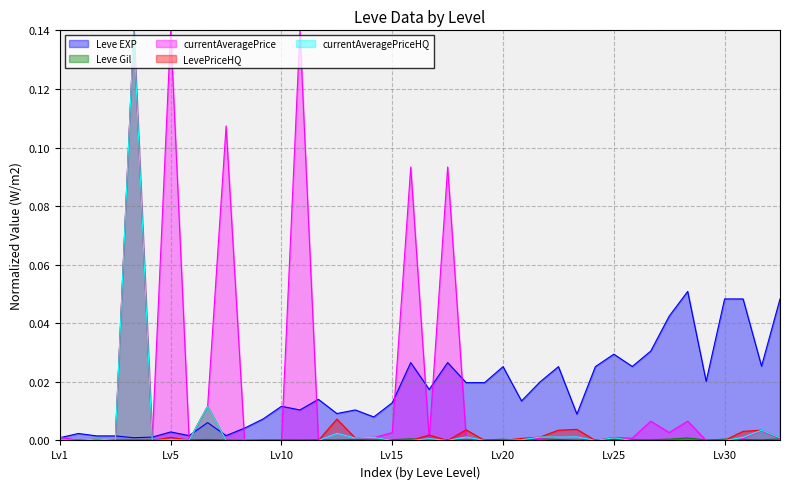

What is the maximum value shown in the chart?

0.1